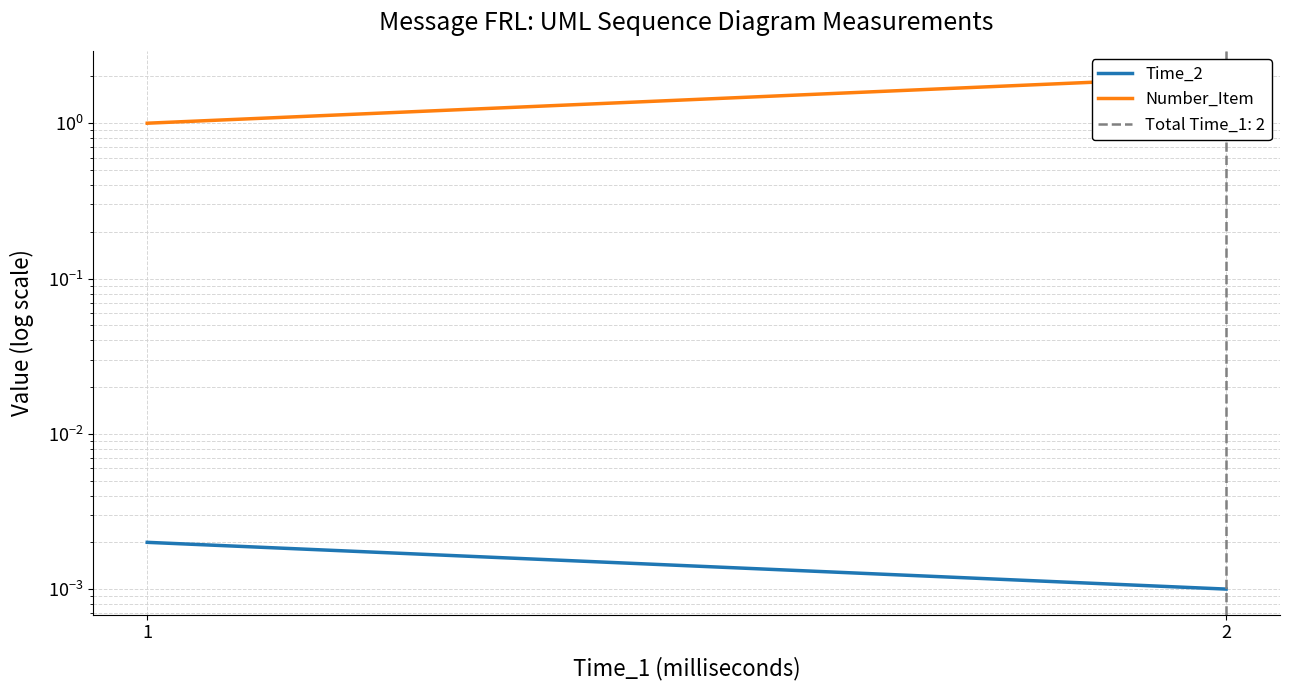

Which has a higher value, 2 or 1?

1